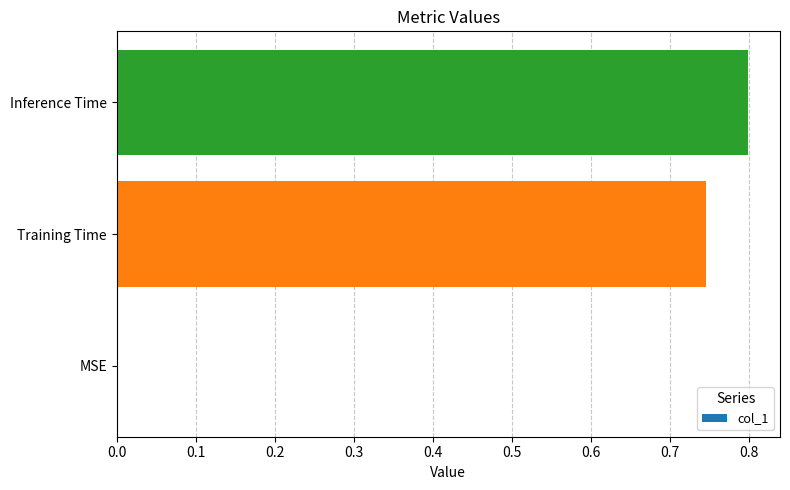

True or false: the data shows 0.0 at MSE.

True